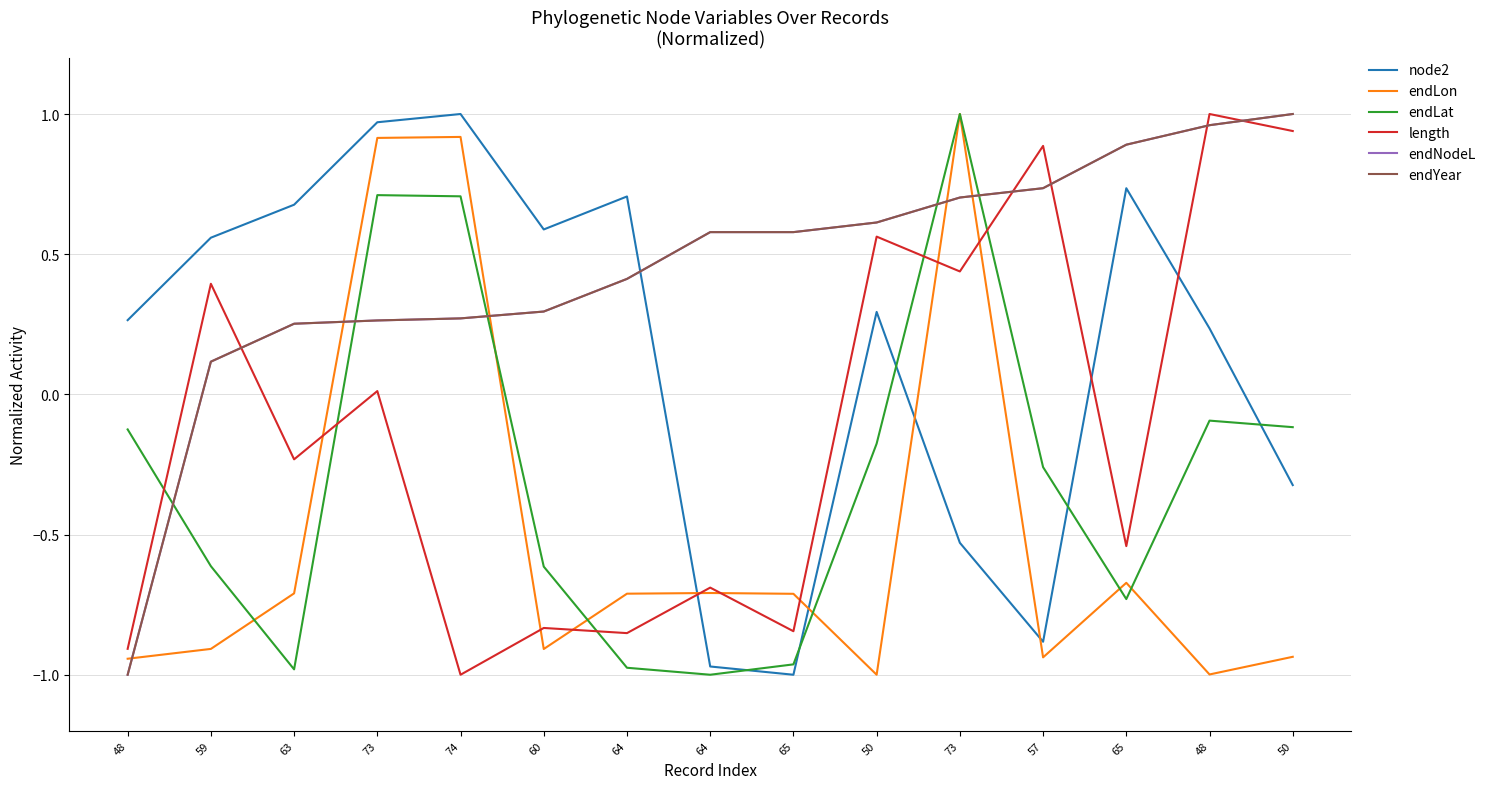

Is this an area chart (filled region under the line)?

No